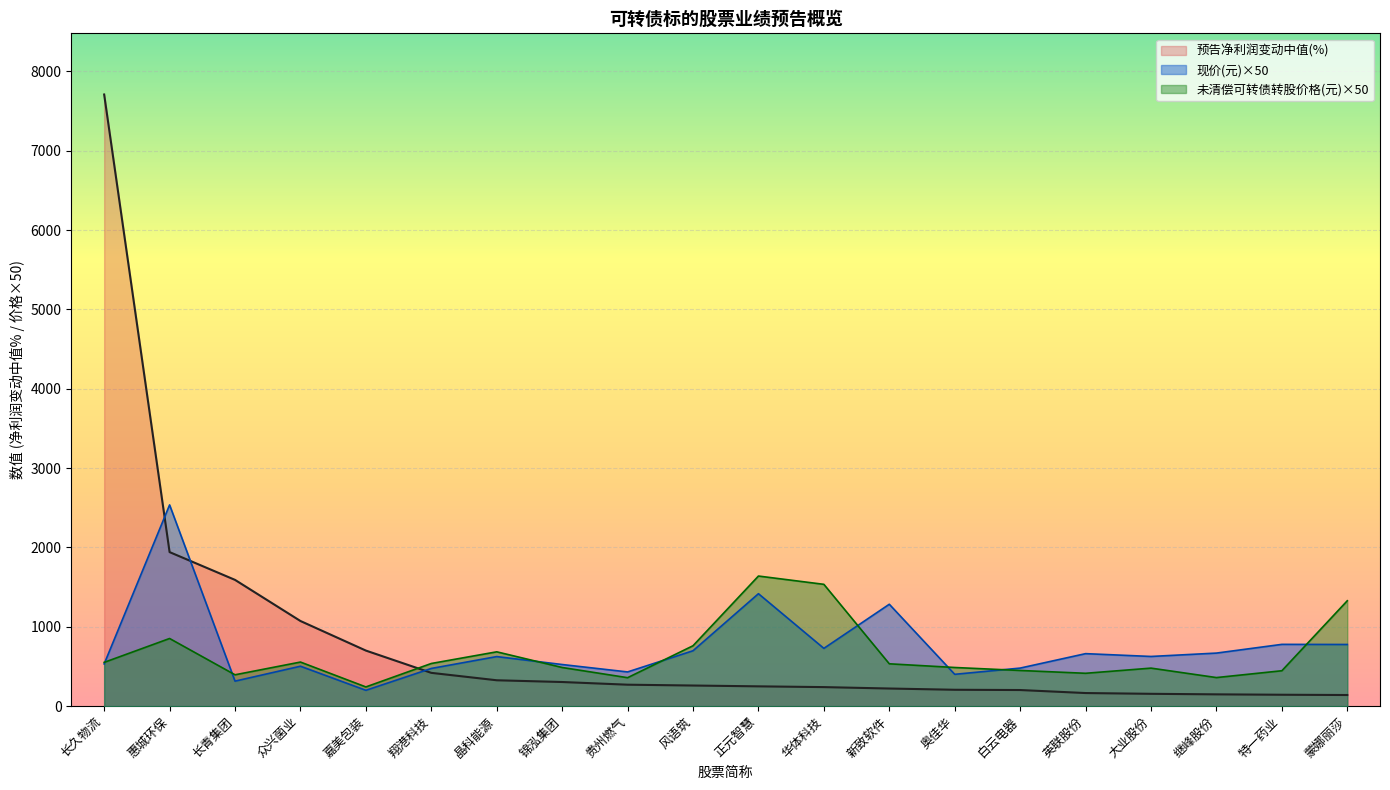

Between which two adjacent categories do 未清偿可转债转股价格(元) and 现价(元) first intersect?

长久物流 and 惠城环保